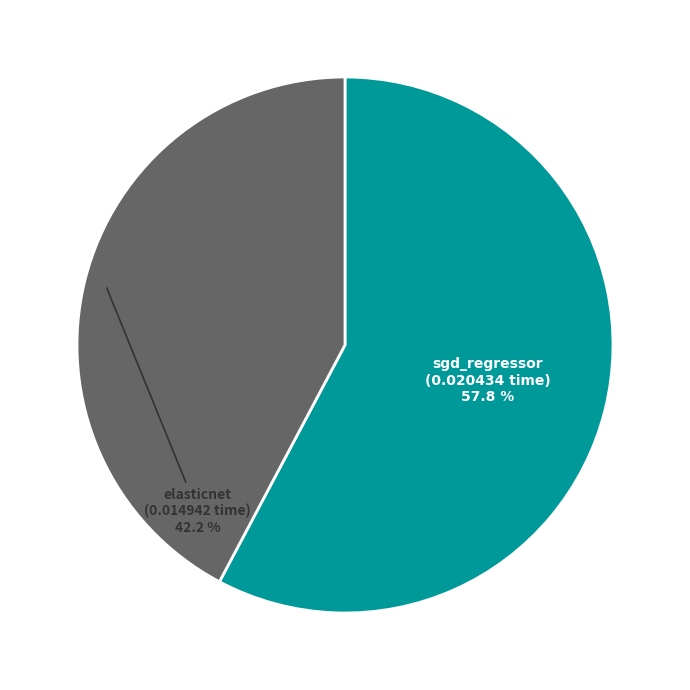

Which category has the smallest portion of the pie?

elasticnet